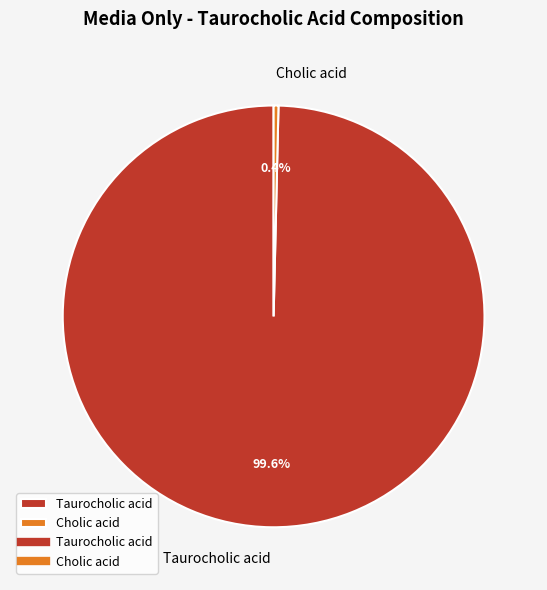

Which slice is the largest?

Taurocholic acid